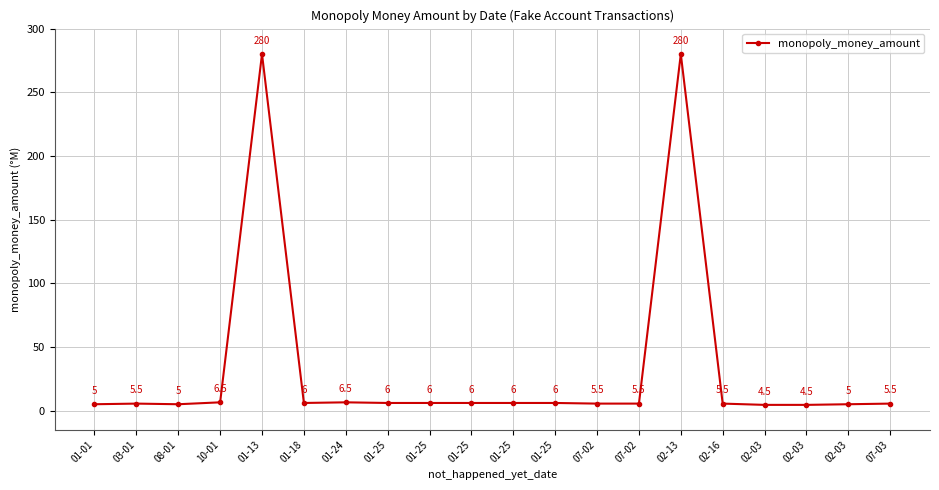

Does the chart have visible grid lines?

Yes